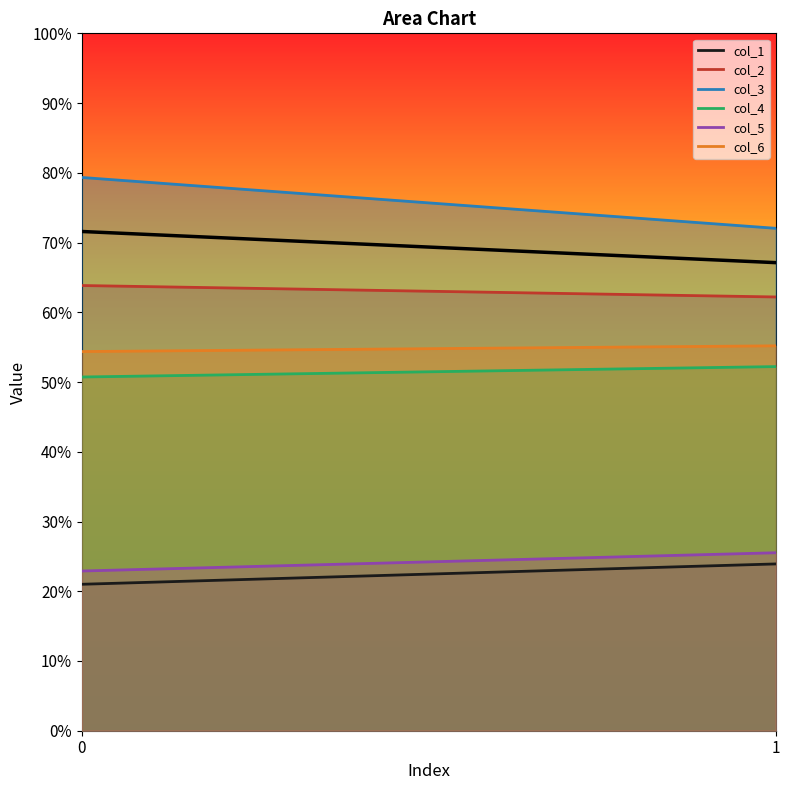

What is the difference between the col_2 values at 0 and 1?

1.6